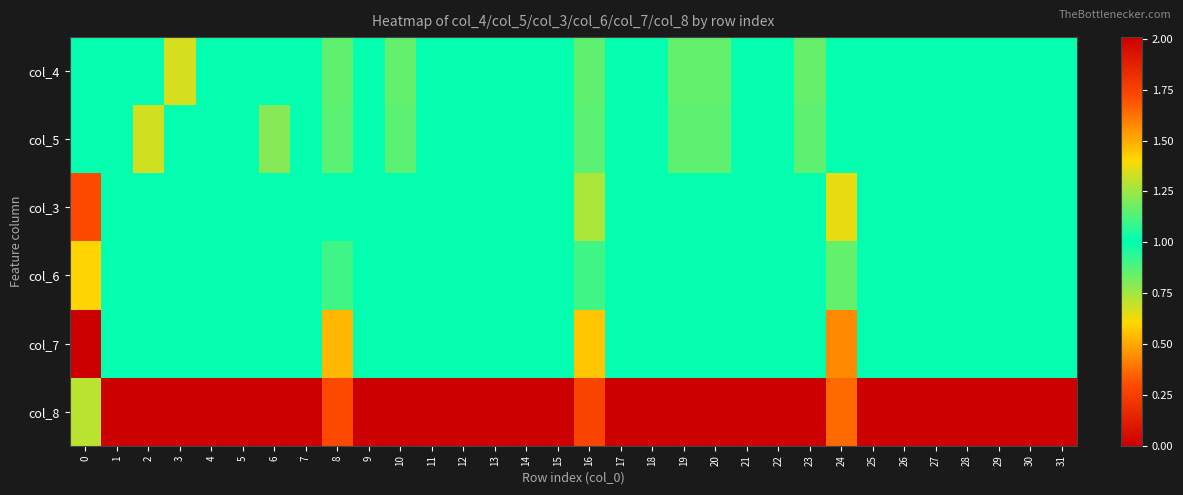

Rank the series by their maximum value, from highest to lowest.

col_7, col_3, col_6, col_5, col_4, col_8